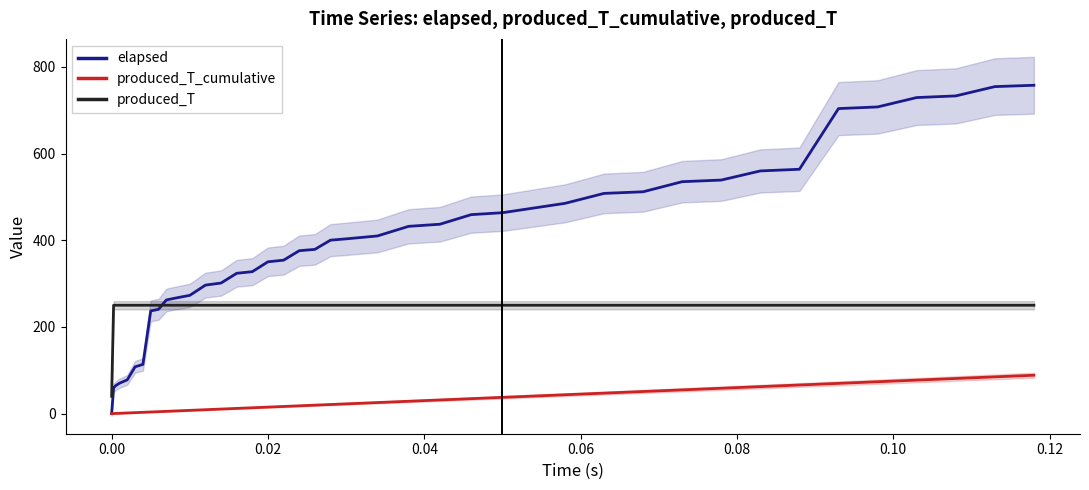

Reading left to right, transcribe all the data shown in this chart.

elapsed: 0.0	59.4	64.2	70.1	77.9	108.0	113.5	236.8	240.6	262.2	266.0	272.8	296.4	301.3	323.7	327.4	350.3	354.0	375.8	378.9	400.1	403.2	409.8	432.0	436.9	459.0	463.5	485.0	508.0	511.8	535.0	538.8	559.9	563.7	703.7	707.5	729.1	732.9	754.4	757.5
produced_T_cumulative: 0.0	0.2	0.4	0.8	1.5	2.3	3.0	3.8	4.5	5.3	6.0	7.5	9.0	10.5	12.0	13.5	15.0	16.5	18.0	19.5	21.0	22.5	25.5	28.5	31.5	34.5	37.5	43.5	47.3	51.0	54.8	58.5	62.3	66.0	69.8	73.5	77.3	81.0	84.8	88.5
produced_T: 40.0	250.0	250.0	250.0	250.0	250.0	250.0	250.0	250.0	250.0	250.0	250.0	250.0	250.0	250.0	250.0	250.0	250.0	250.0	250.0	250.0	250.0	250.0	250.0	250.0	250.0	250.0	250.0	250.0	250.0	250.0	250.0	250.0	250.0	250.0	250.0	250.0	250.0	250.0	250.0